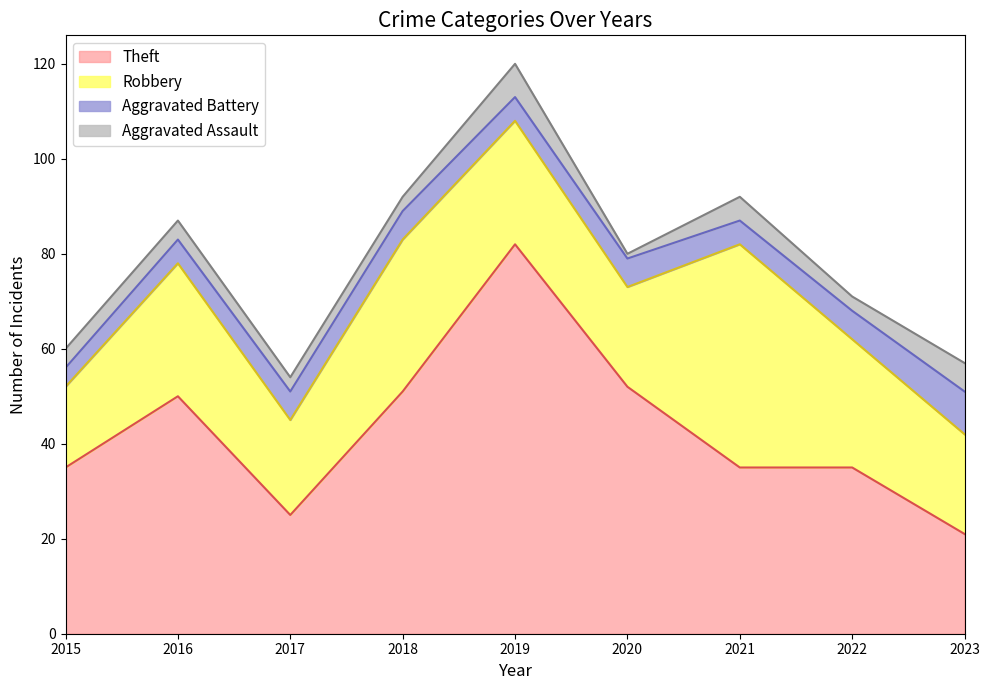

Is the value of Aggravated Assault at 2022 greater than the value of Aggravated Battery at 2016?

No